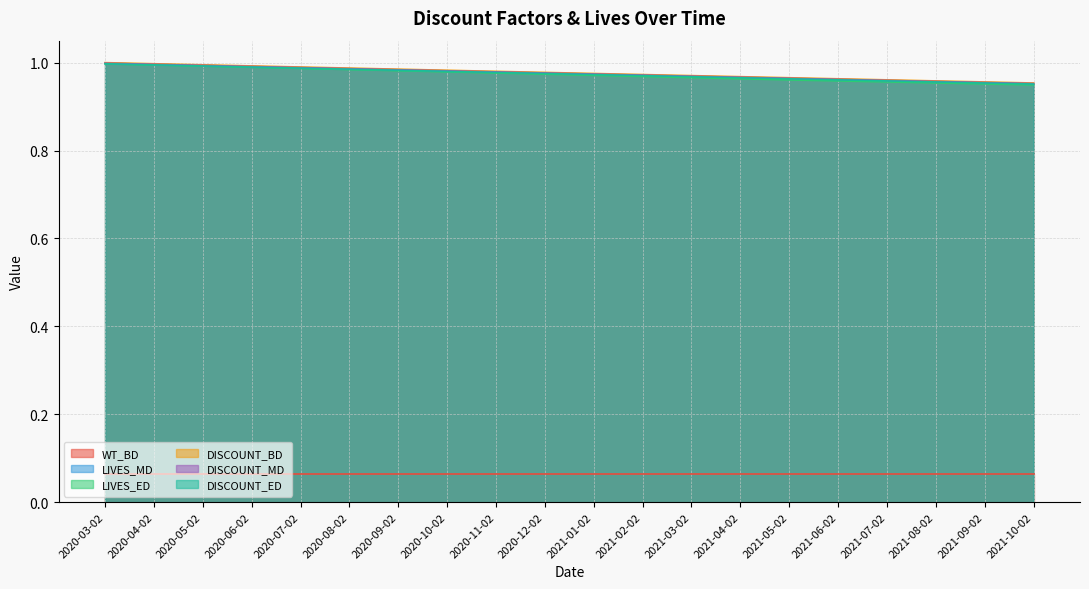

True or false: DISCOUNT_BD and LIVES_MD cross at least once.

False